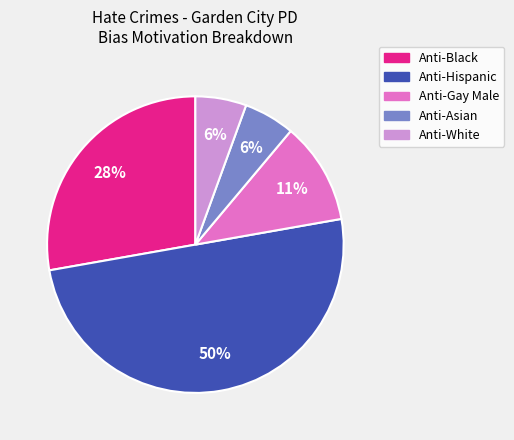

To the nearest percent, what is the difference between the largest and smallest slice percentages?

44%